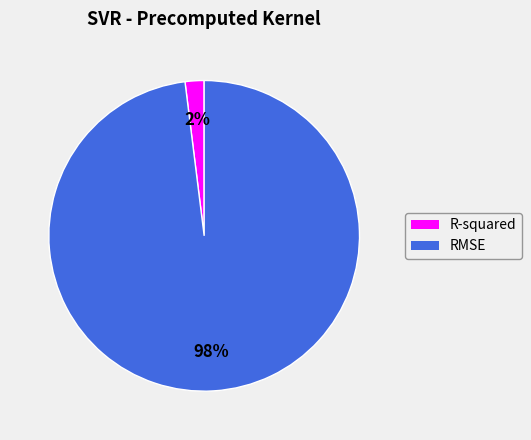

To the nearest percent, what percentage of the pie is RMSE?

98%